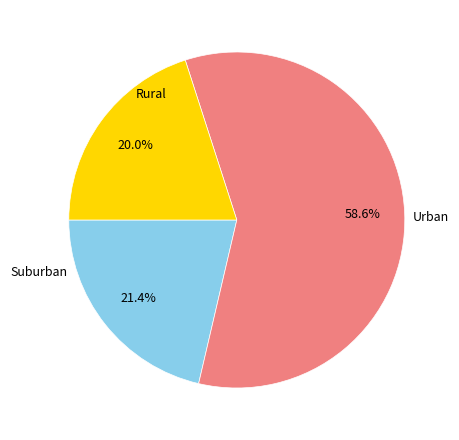

Rank the categories by value from lowest to highest.

Rural, Suburban, Urban